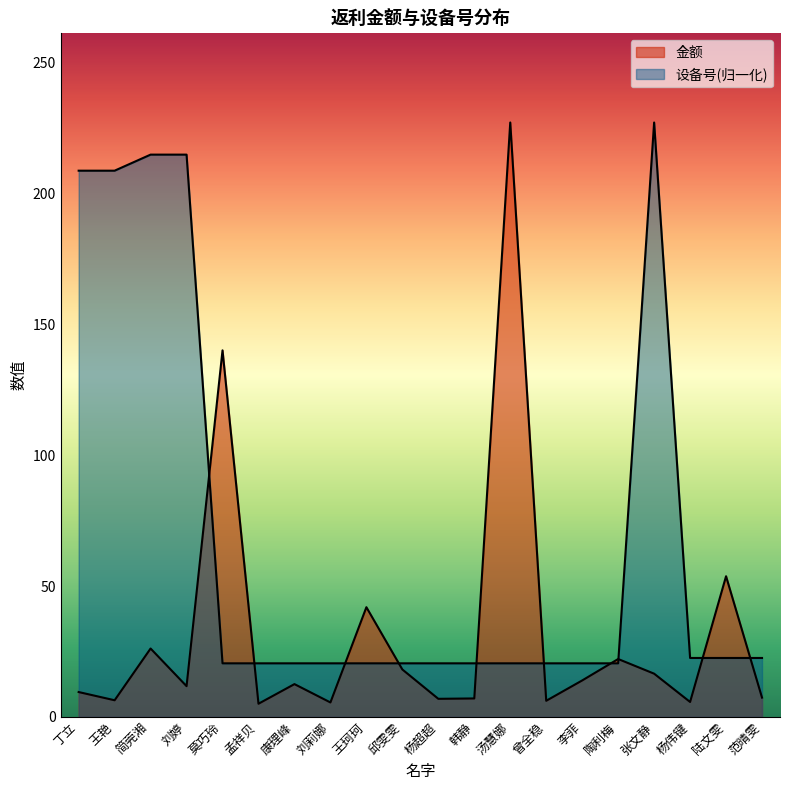

What is the label of the 7th point from the right?

曾全稳